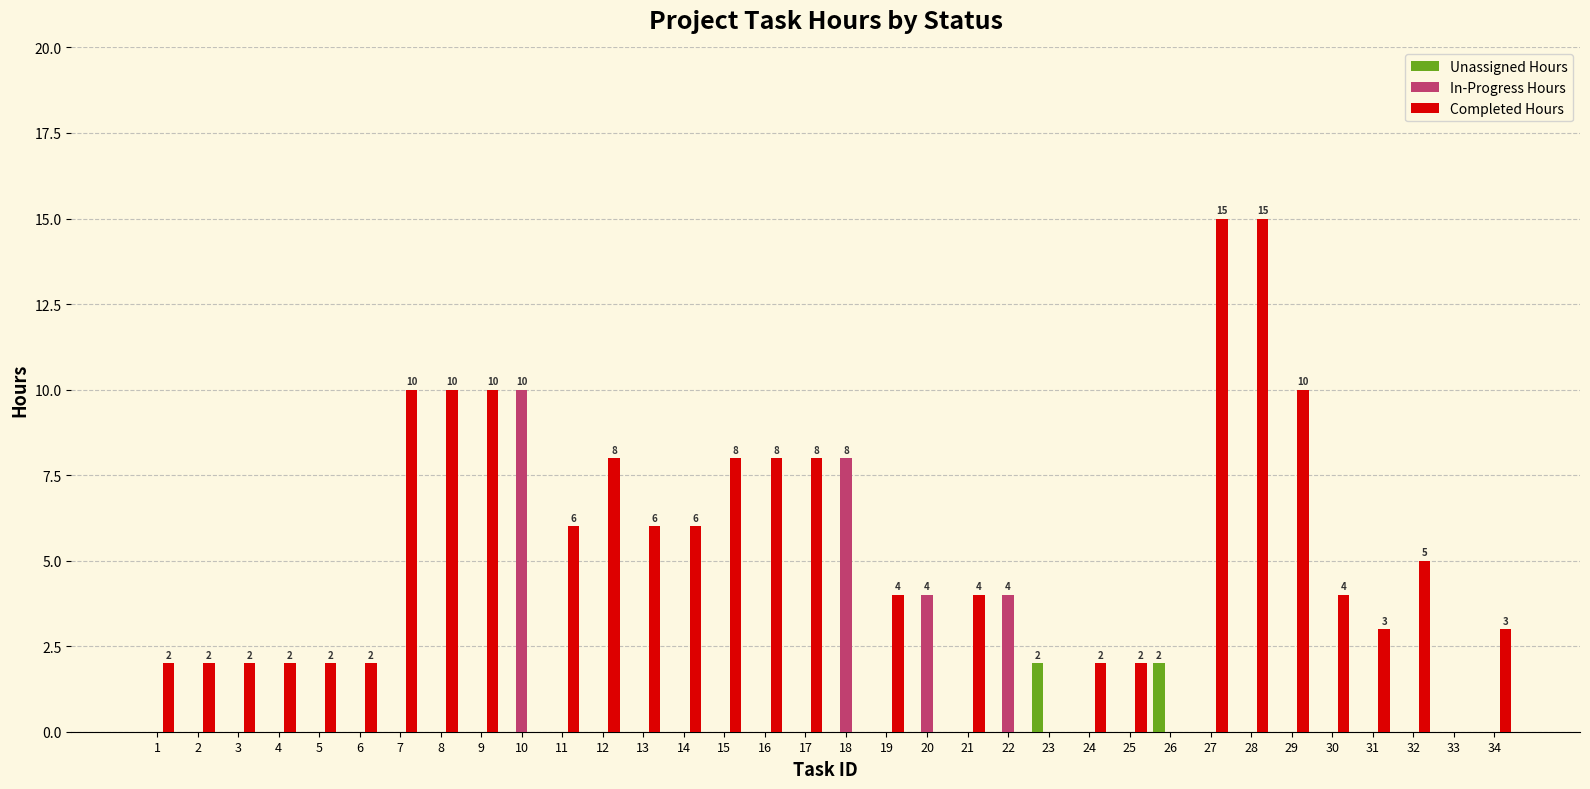

True or false: Completed Hours has a value of 6 at 13.

True